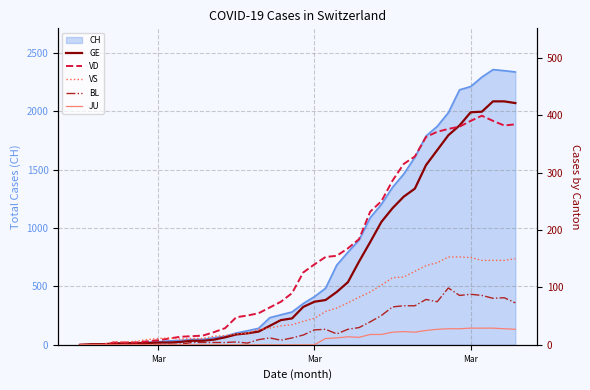

At which label does VS first exceed 41?

Mar